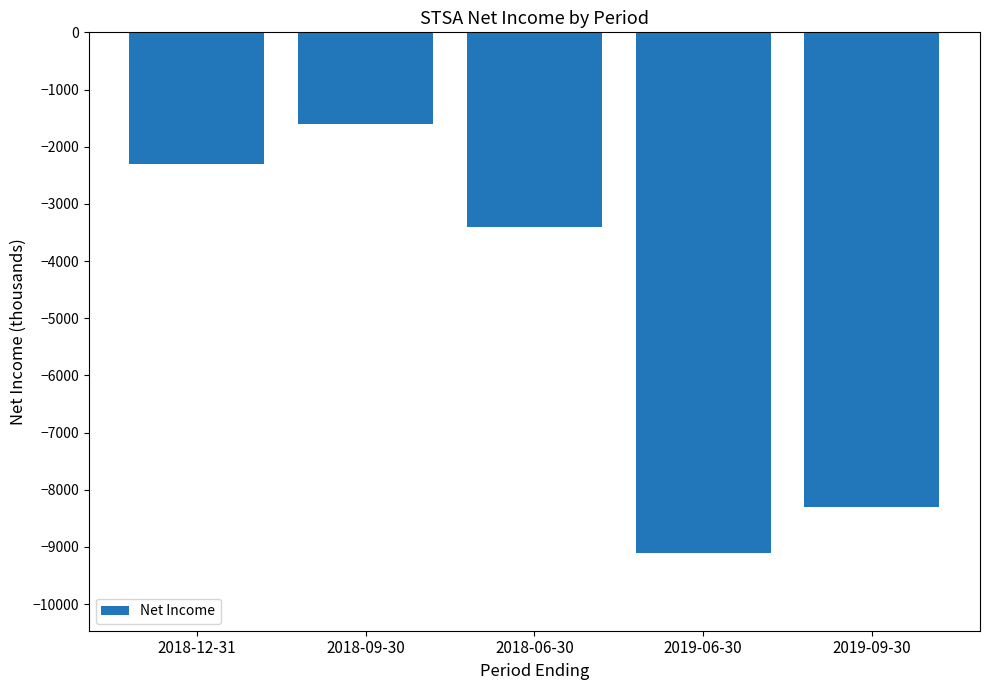

What is the difference between the maximum and minimum values?

7500